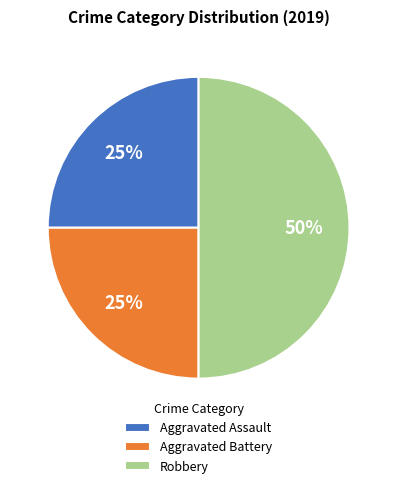

To the nearest percent, what percentage of the pie is Robbery?

50%